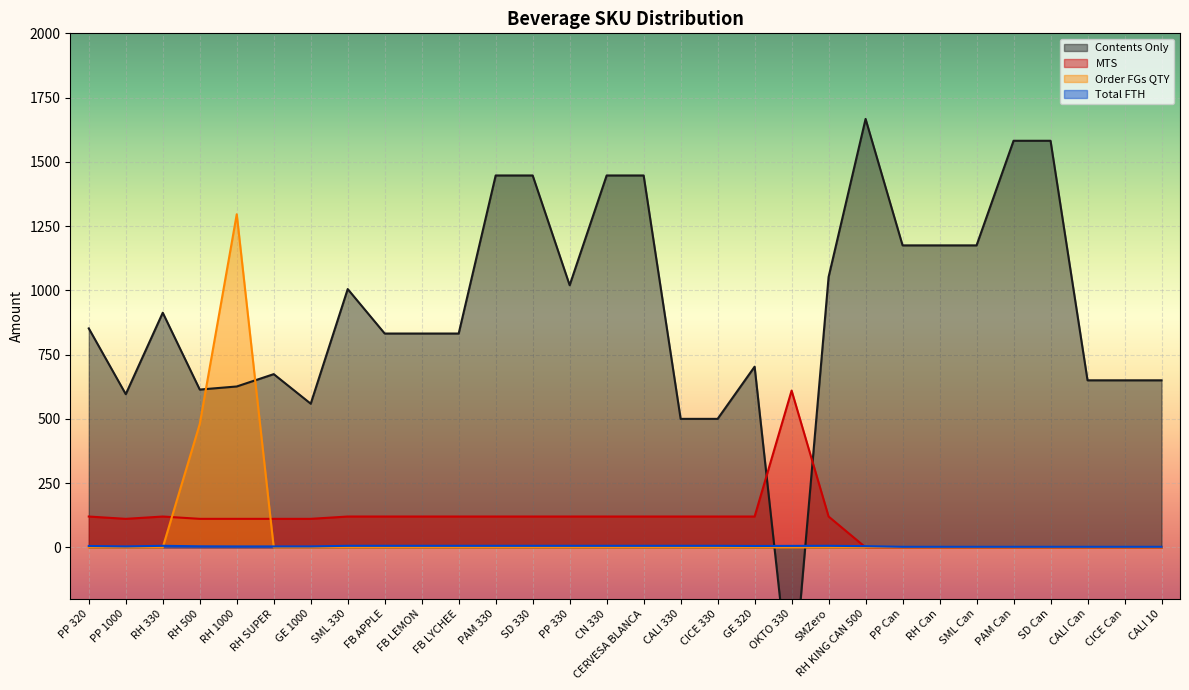

How many values in the MTS series are below 120?

14